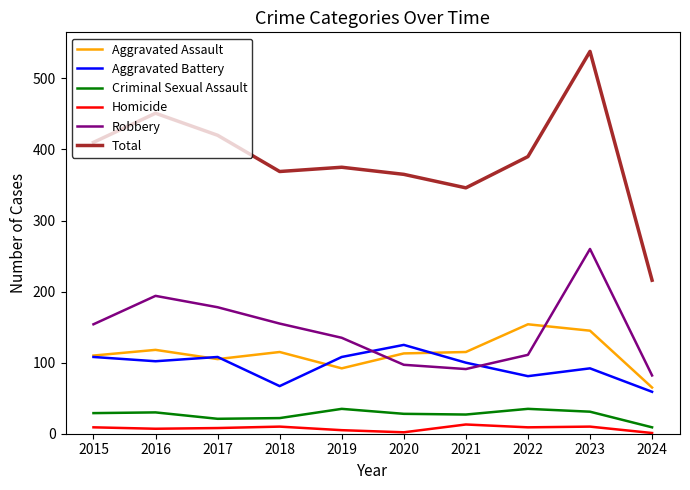

How many lines are shown in the chart?

6